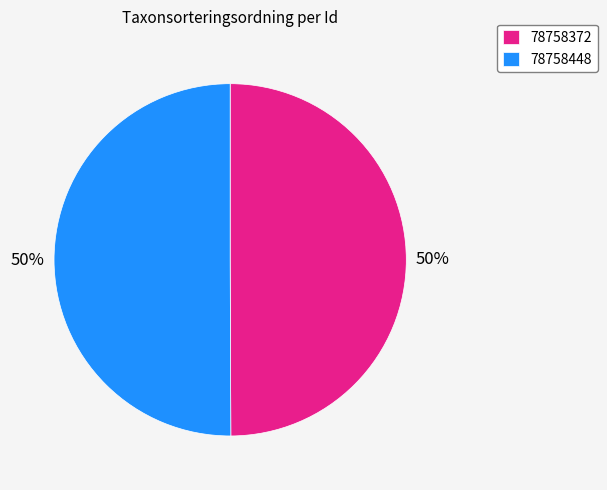

Approximately how many times larger is the value at 78758372 compared to 78758448?

1.0